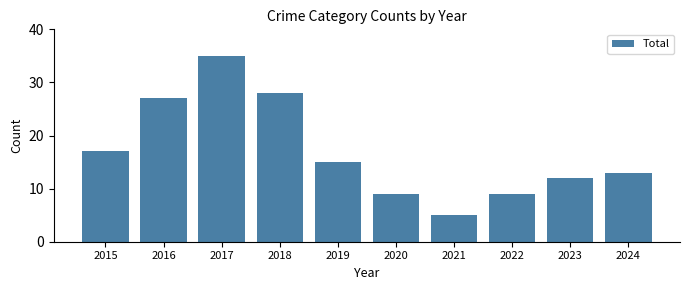

What is the value of the 10th bar from the left?

13